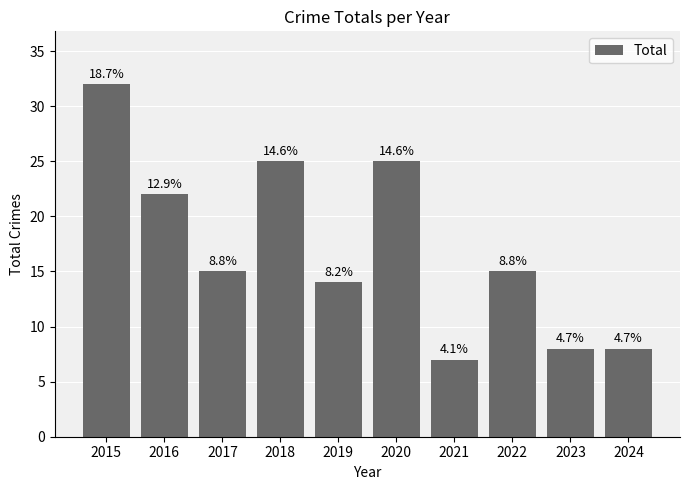

Rank the categories by value from highest to lowest.

2015, 2018, 2020, 2016, 2017, 2022, 2019, 2023, 2024, 2021